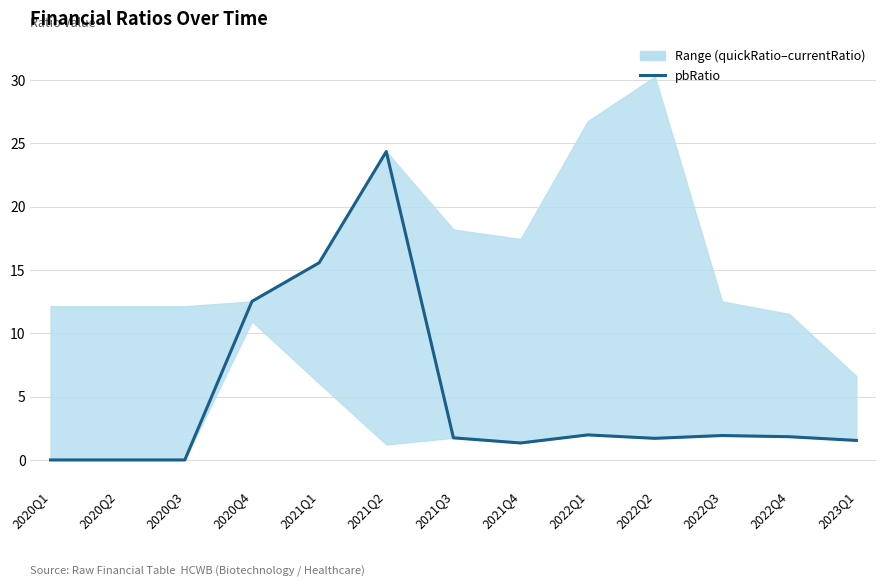

What is the label of the 2nd point from the right?

2022Q4